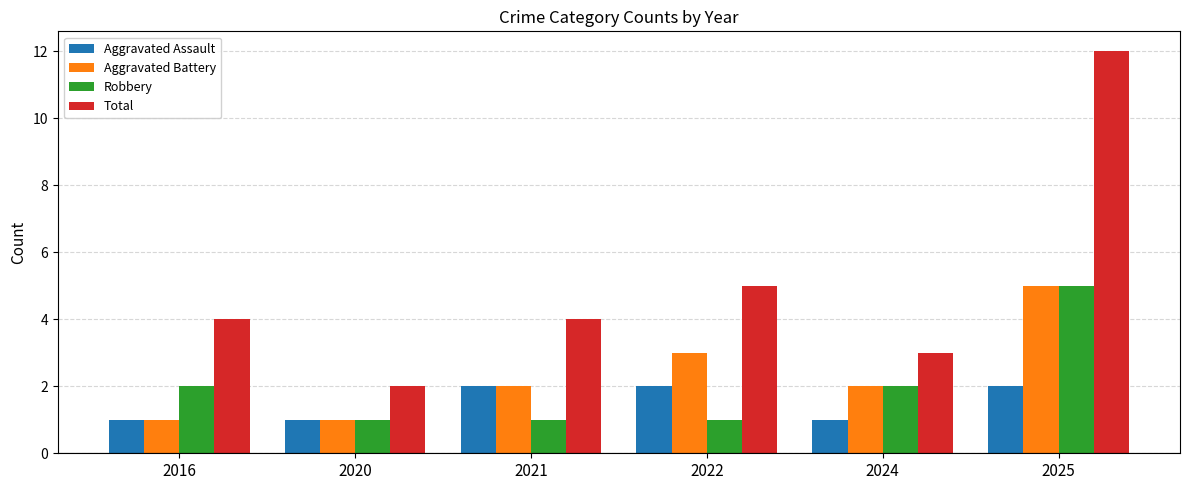

What is the minimum value shown in the chart?

1